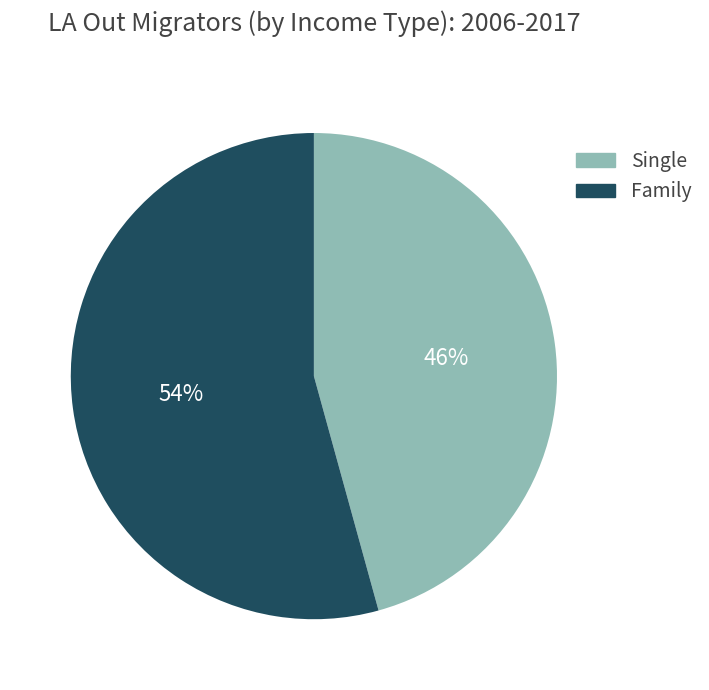

To the nearest percent, what portion does Single represent?

46%